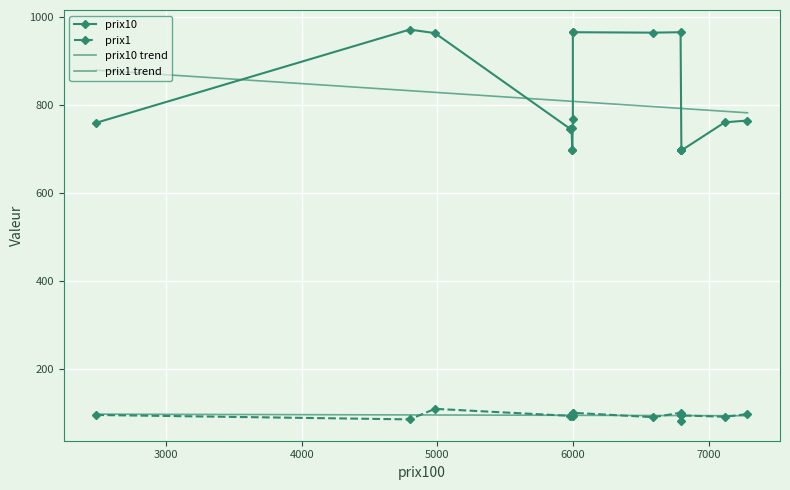

What are all the series names shown in the legend?

prix10, prix1, prix10 trend, prix1 trend